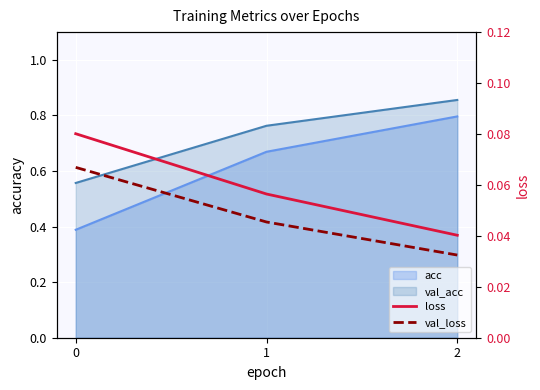

What is the sum of the loss values at 2 and 0?

0.1